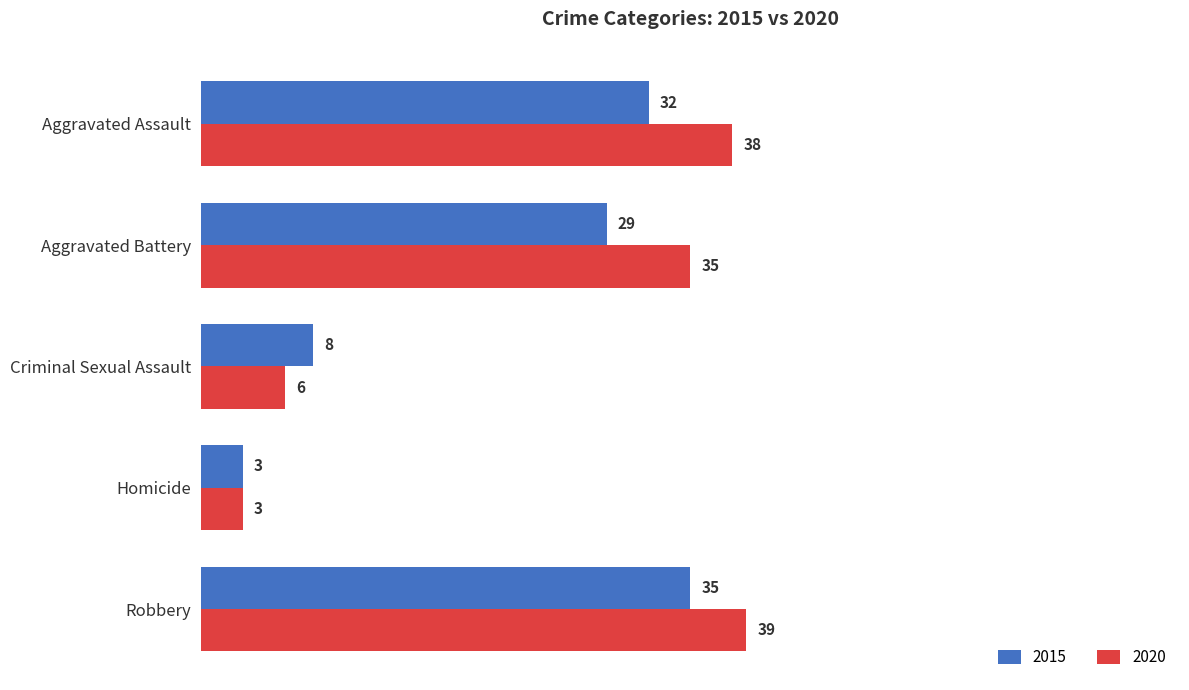

Rank the categories by 2020 value from lowest to highest.

Homicide, Criminal Sexual Assault, Aggravated Battery, Aggravated Assault, Robbery